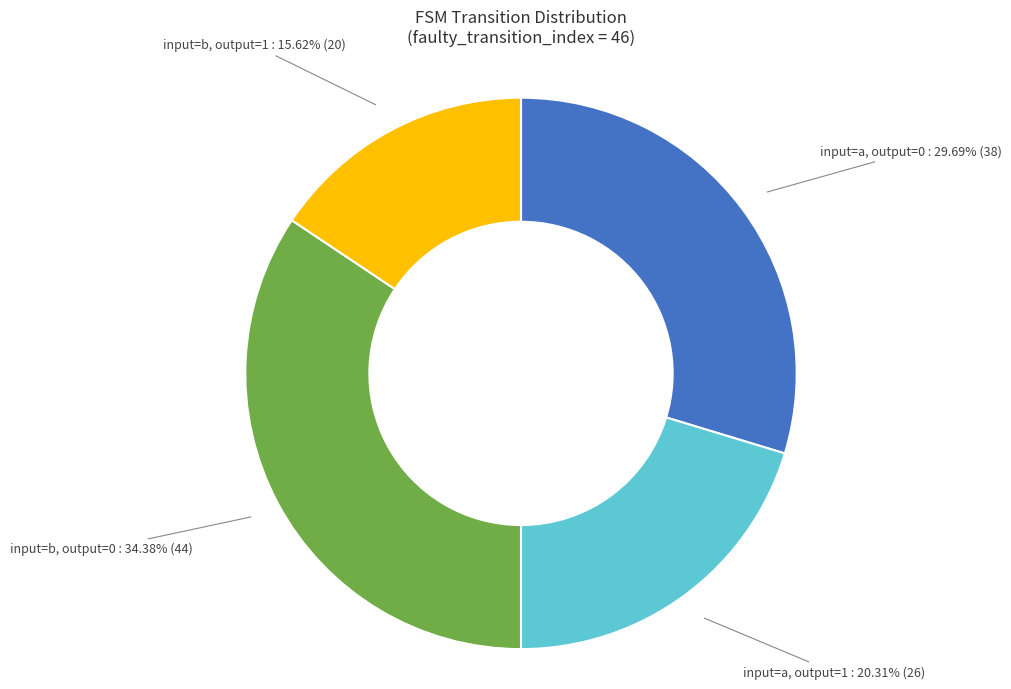

Is there a majority slice in this chart?

No